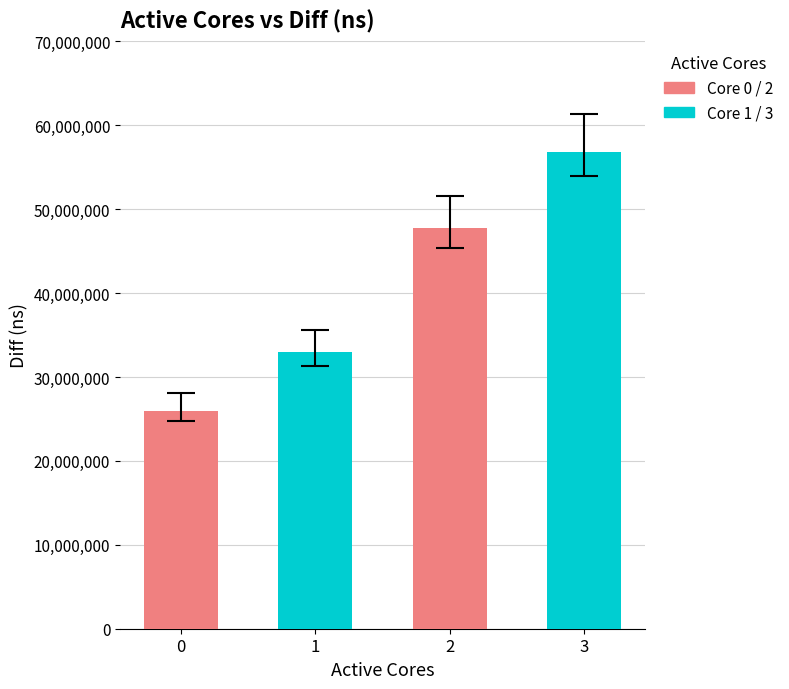

The chart shows a value of 79191573 at 2. True or false?

False